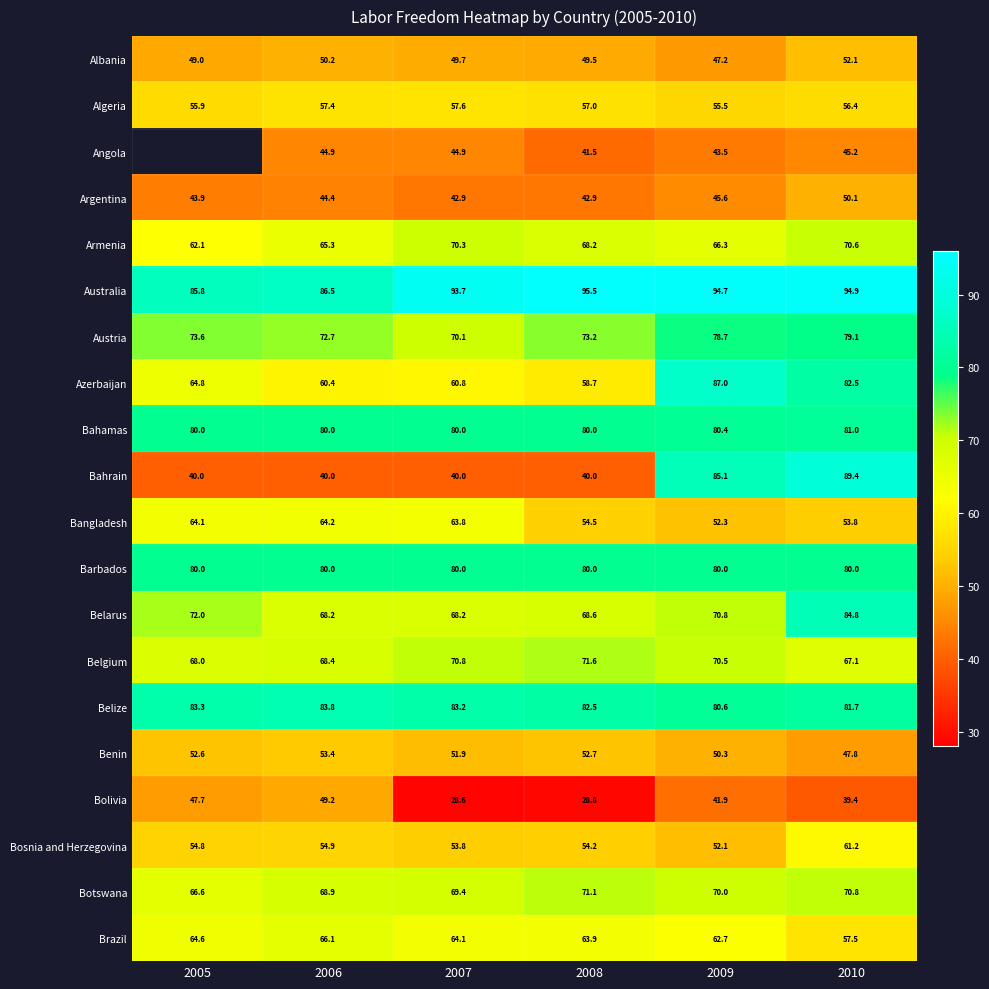

What is the difference between the highest and lowest values at 2009?

52.8